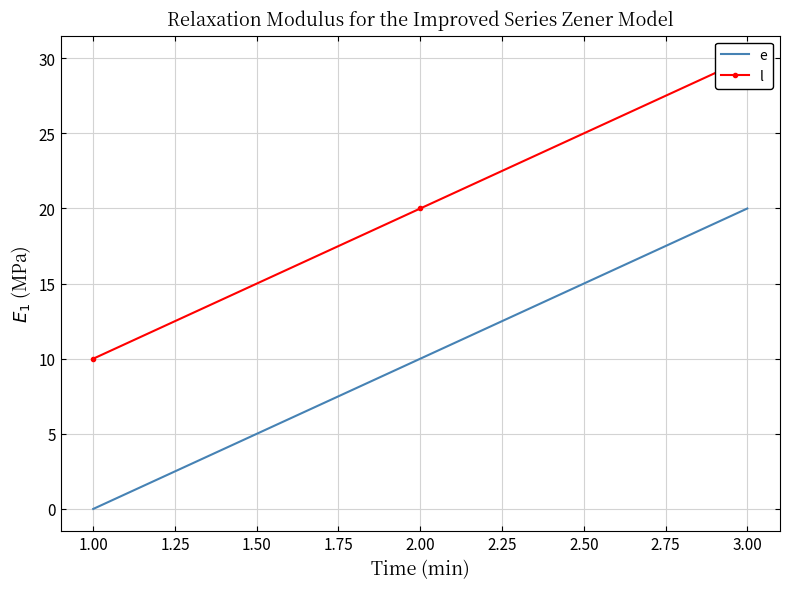

At how many categories does at least one series exceed 26?

1